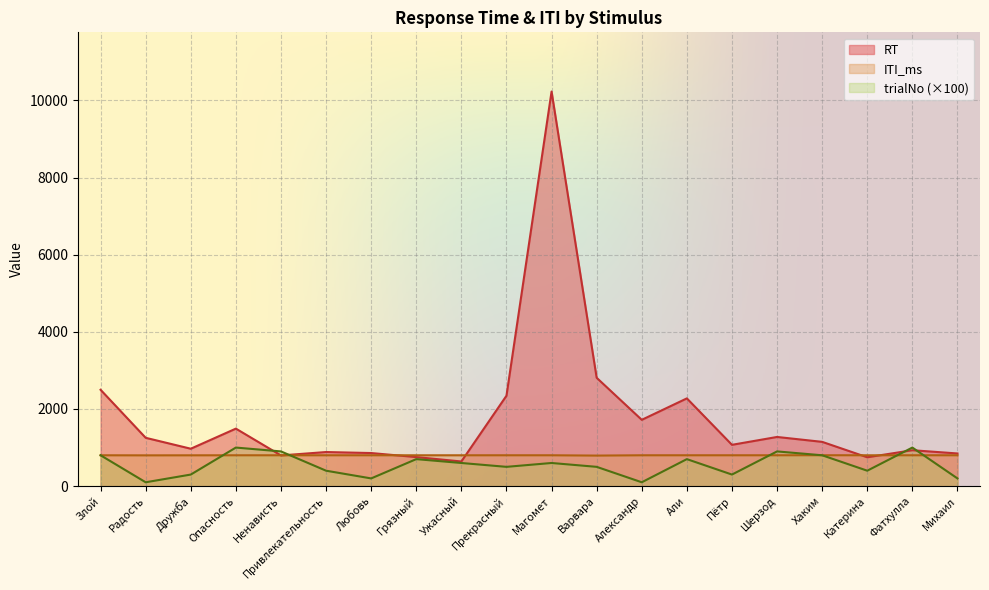

What is the value of the trialNo point at the 1st from the left?

800